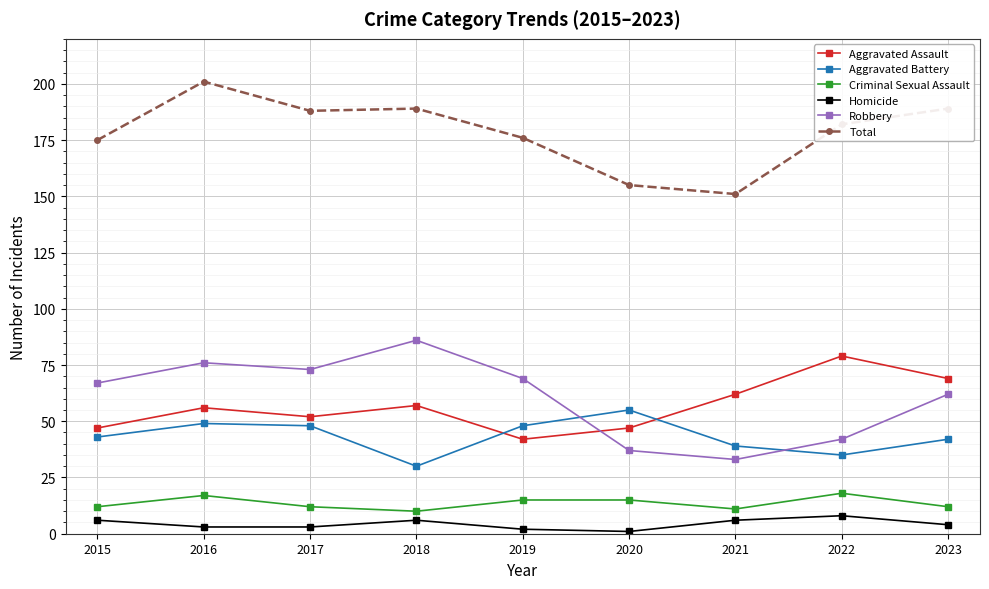

What is the greatest value displayed?

201